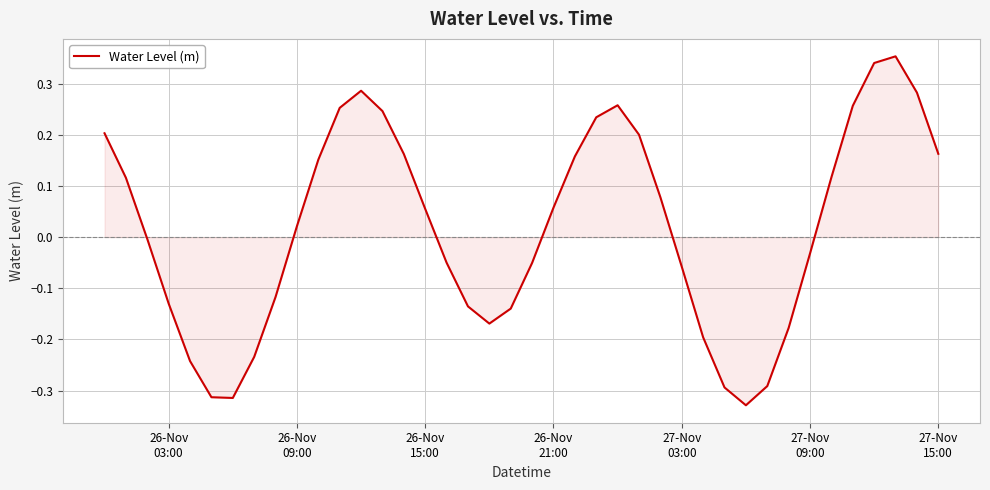

What is the difference between the maximum and minimum values?

0.7